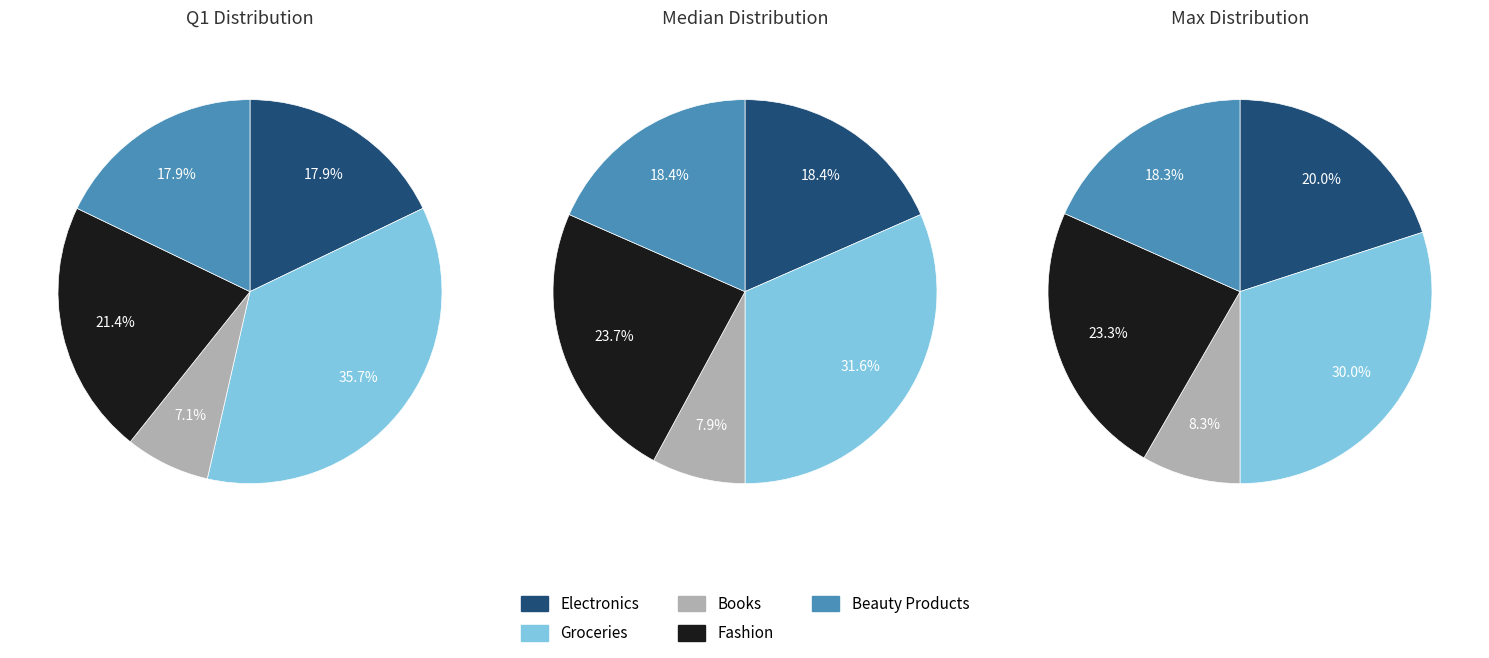

What percentage is NOT represented by Fashion?

78.6%